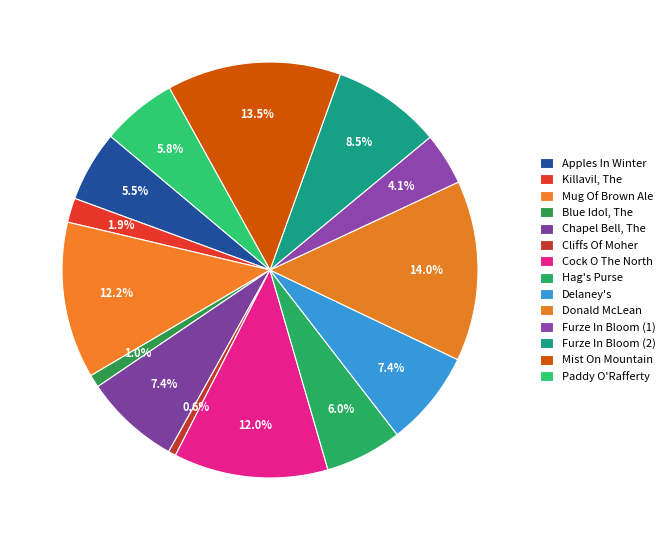

What is the total percentage of Cock O The North and Blue Idol, The?

13.0%